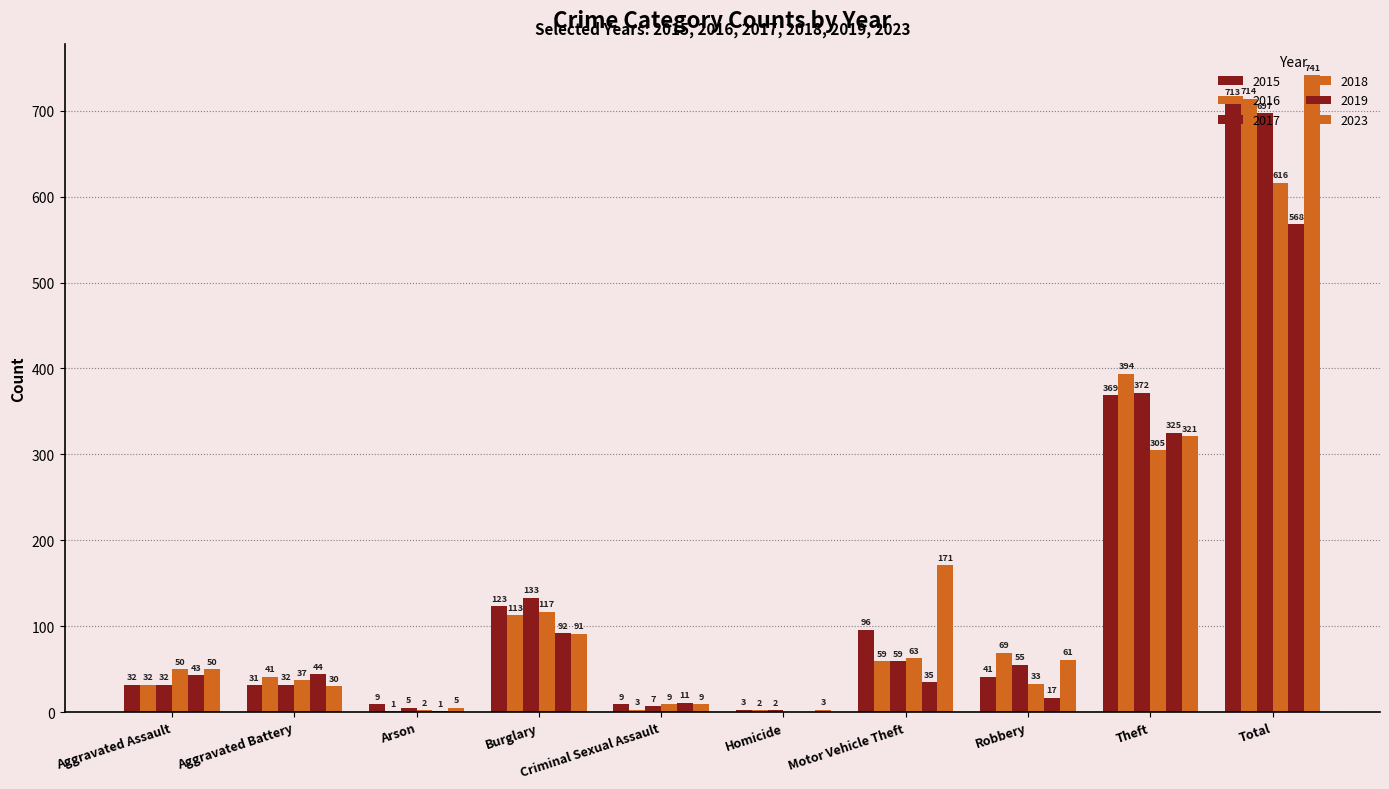

What is the maximum value shown in the chart?

741